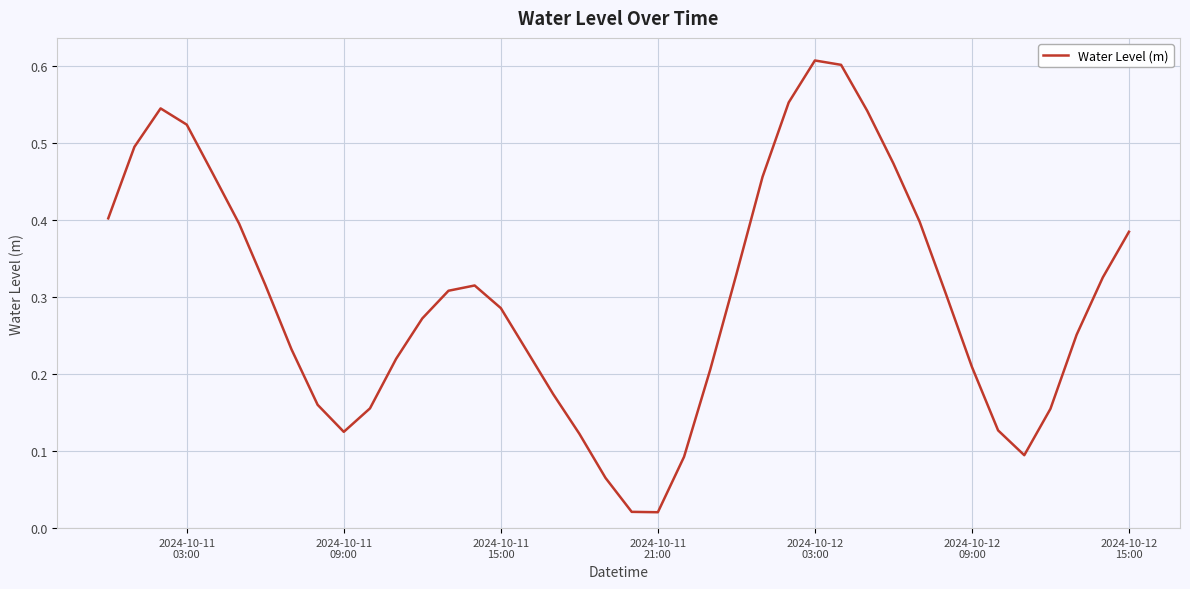

Which category has the highest value across all series?

2024-10-12
03:00